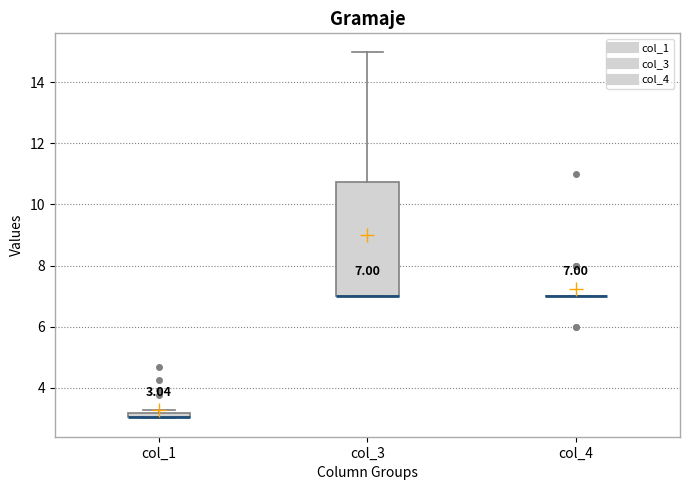

Which box is the tallest, from its lower edge to its upper edge?

col_3